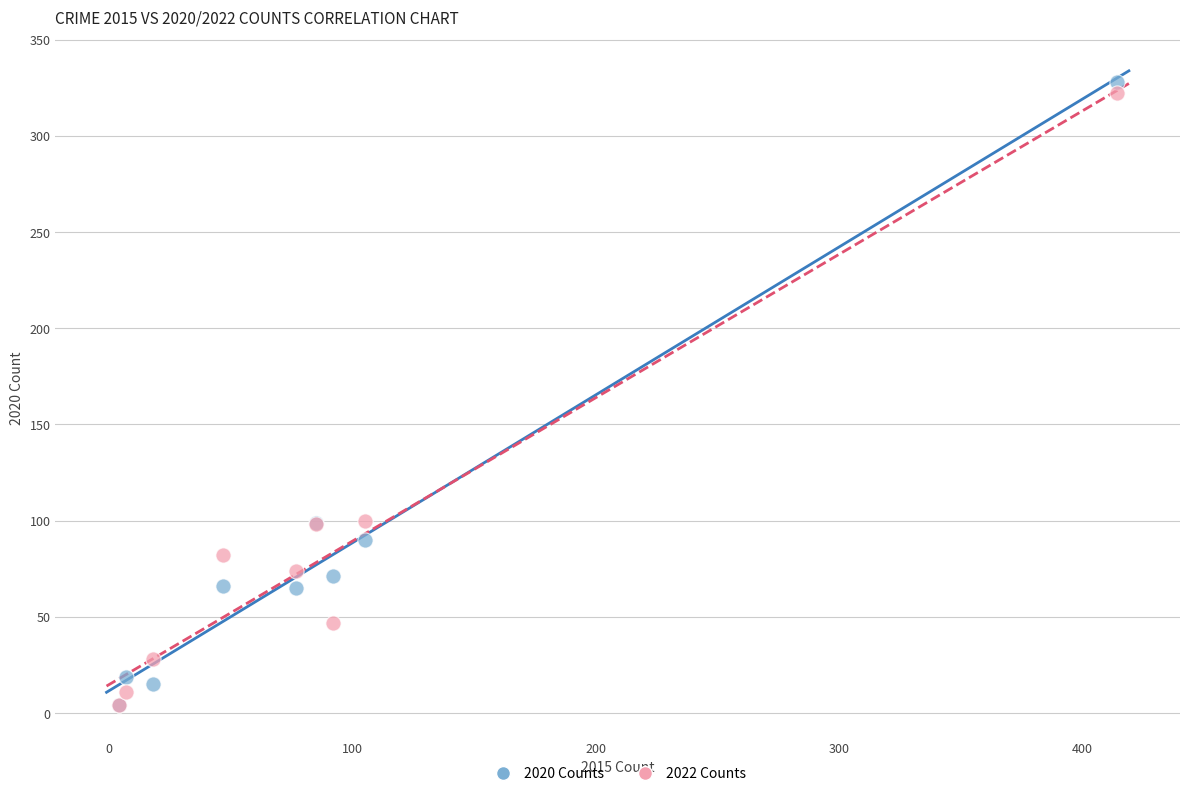

What are all the series names shown in the legend?

2020 Counts, 2022 Counts